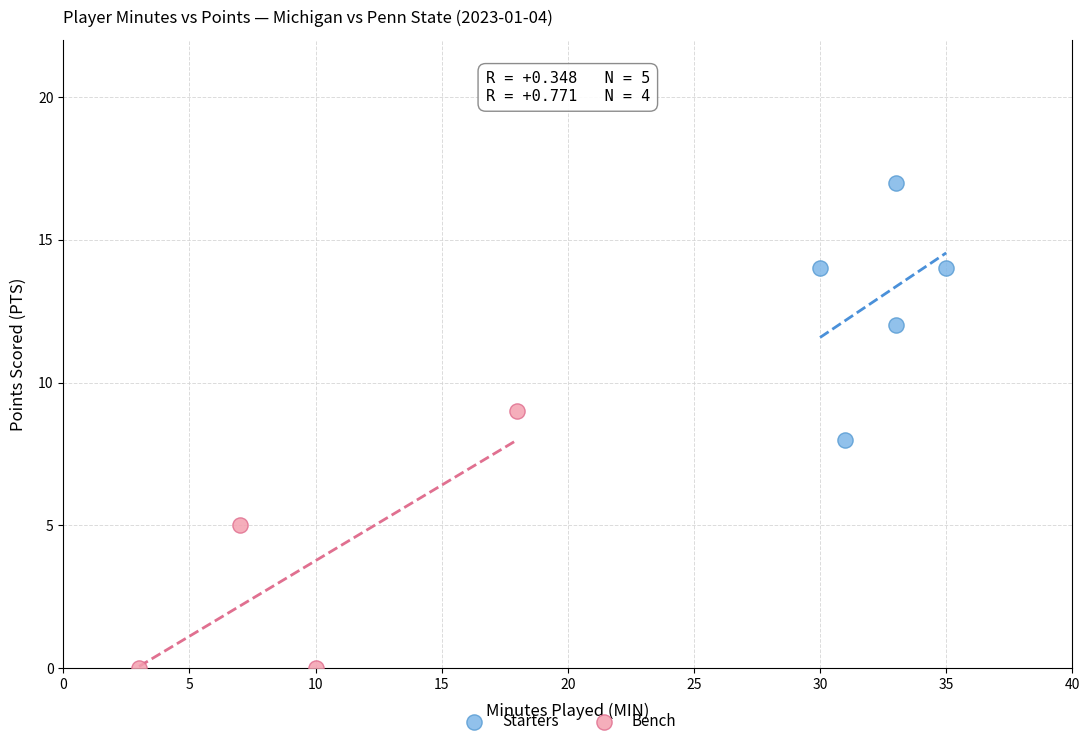

What are all the series names shown in the legend?

Starters, Bench